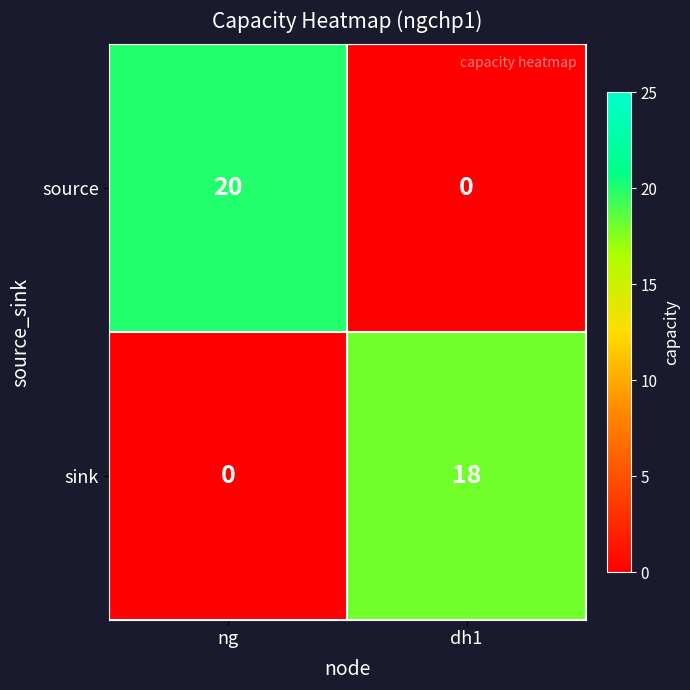

List the series in order of their peak value, highest first.

source, sink